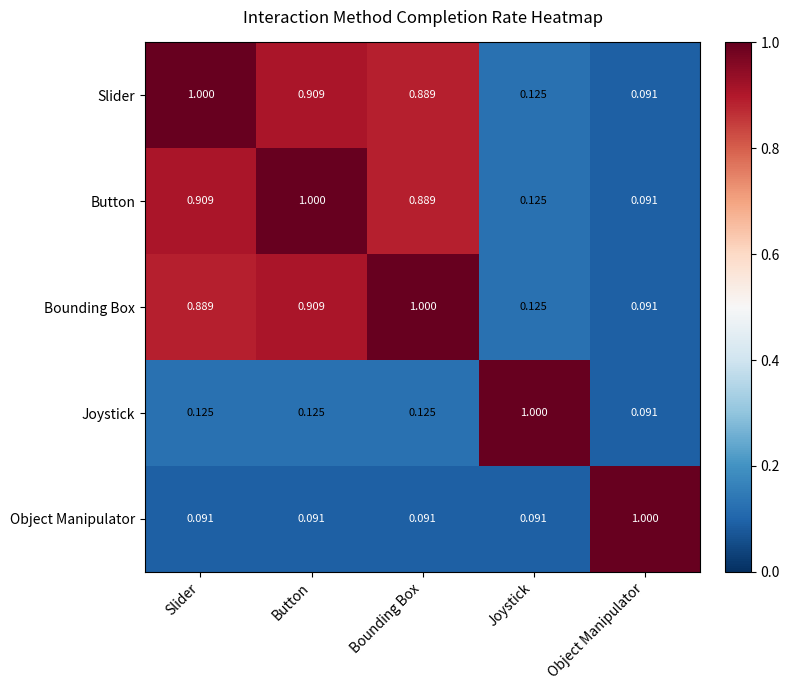

Which category has the highest value in the Object Manipulator series?

Object Manipulator